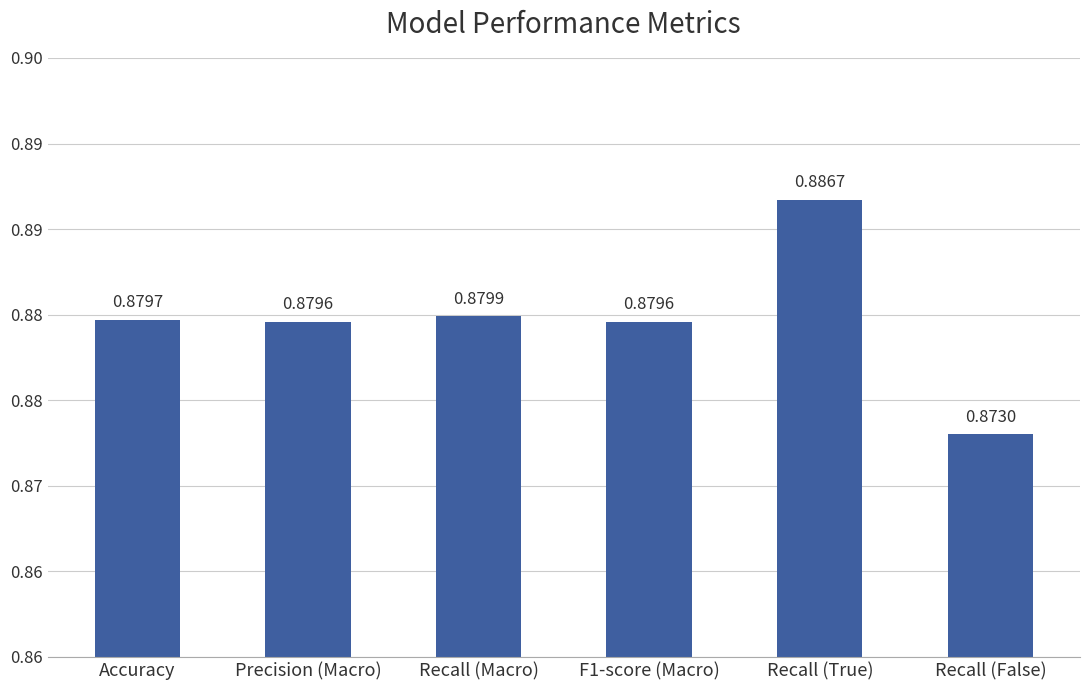

The value at Recall (False) is 0.9. True or false?

True